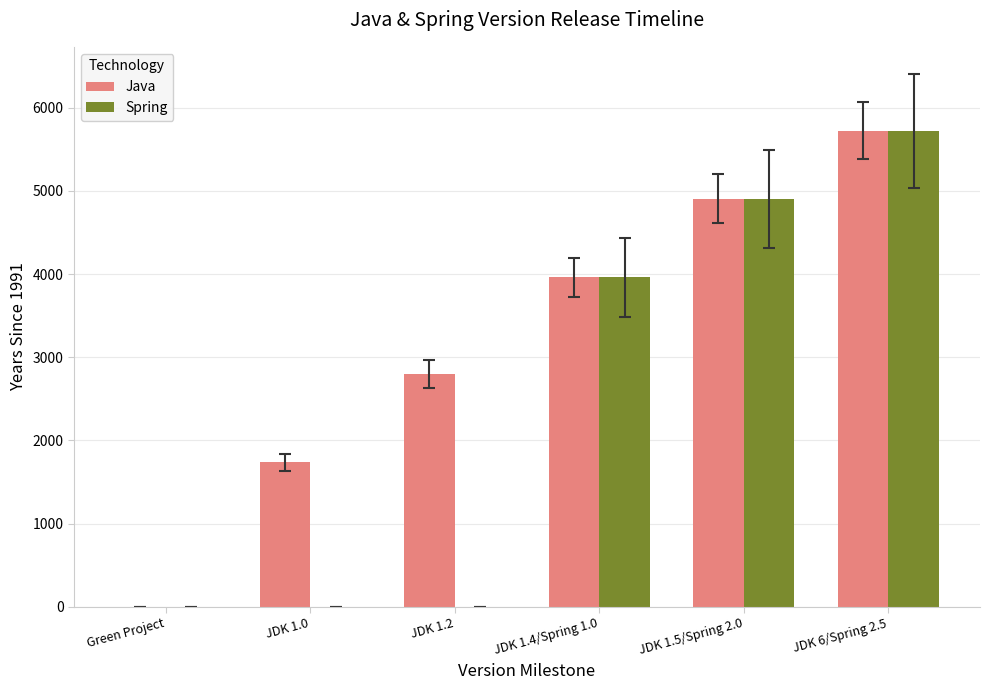

At which category is the sum across all series the highest?

JDK 6/Spring 2.5